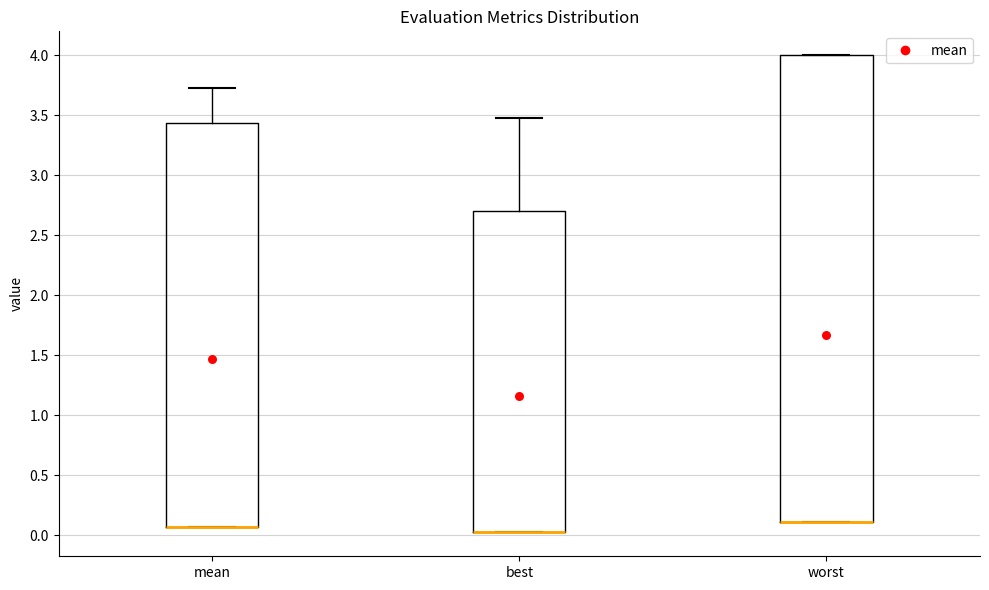

Reading left to right, read every box against the y-axis: the position of its median line, the range the box covers, and the ends of its whiskers. The values are not printed on the chart, so give them approximately, as read against the axis.

mean: median 0.05 (drawn on the box's lower edge), box 0.05 to 3.45, whiskers 0.05 to 3.75
best: median 0.00 (drawn on the box's lower edge), box 0.00 to 2.70, whiskers 0.00 to 3.45
worst: median 0.10 (drawn on the box's lower edge), box 0.10 to 4.00, whiskers 0.10 to 4.00